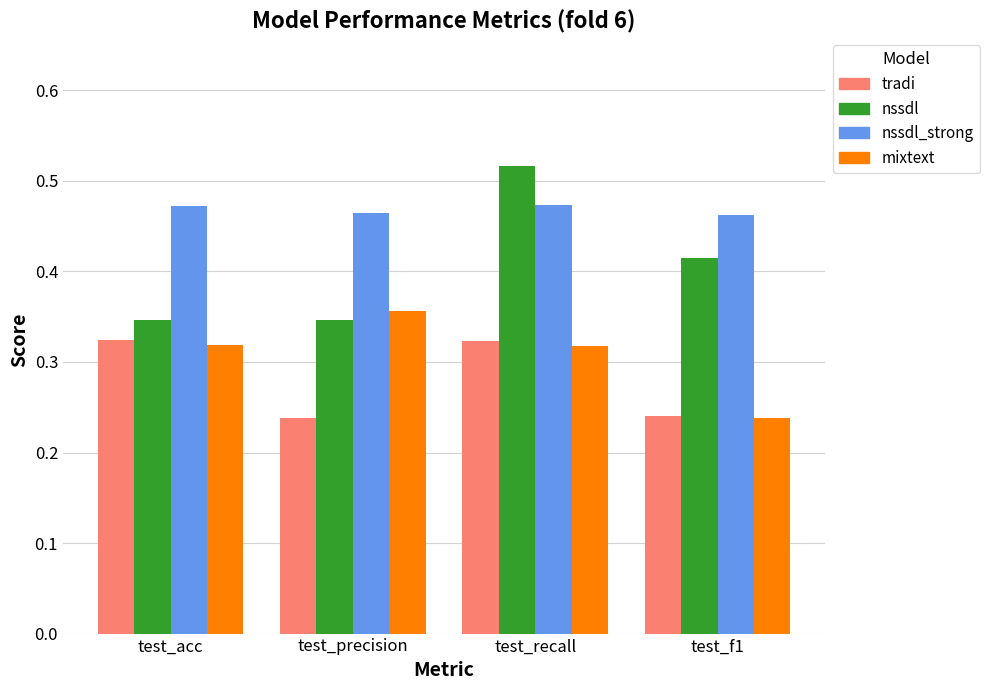

At how many categories does at least one series exceed 0?

4